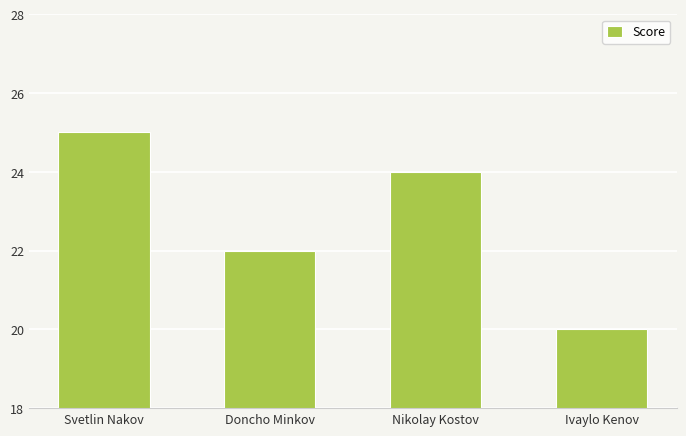

How many distinct data groups are displayed?

1